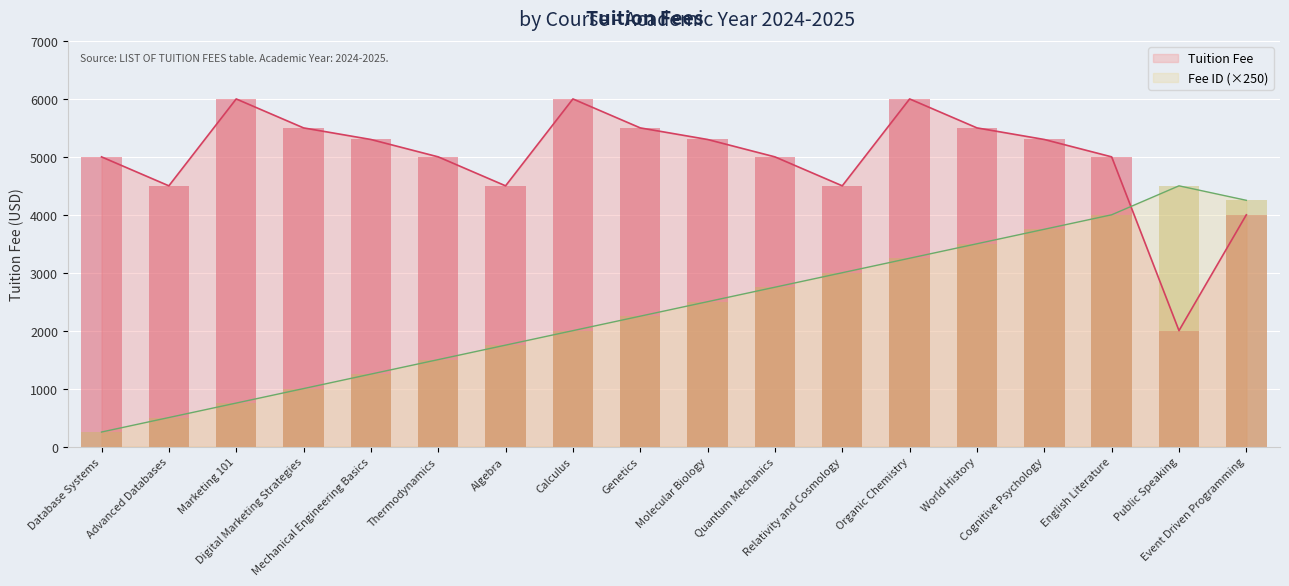

What is the difference between the second highest and second lowest values in the Tuition Fee series?

2000.0